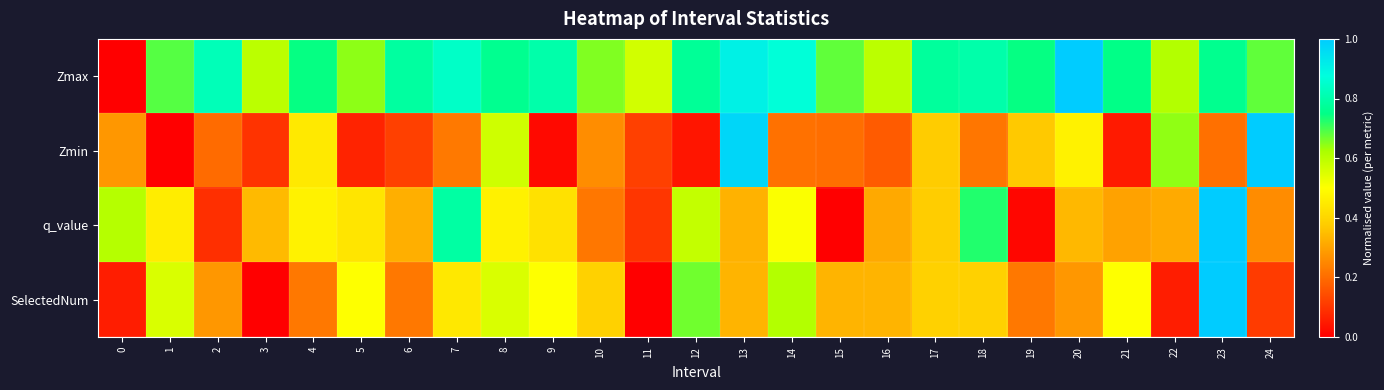

Which series changed the most between 2 and 12?

q_value